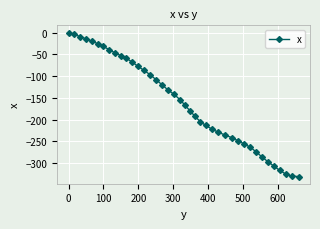

What is the difference between the maximum and minimum values?

330.9